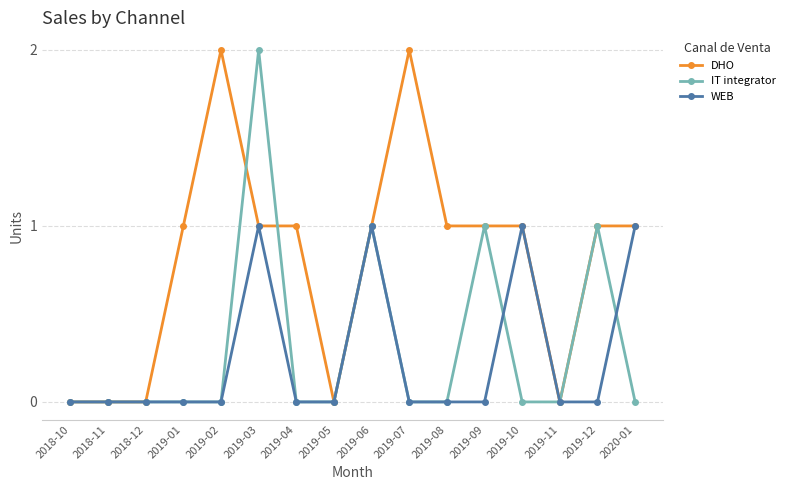

True or false: IT integrator has a value of -1 at 2019-05.

False